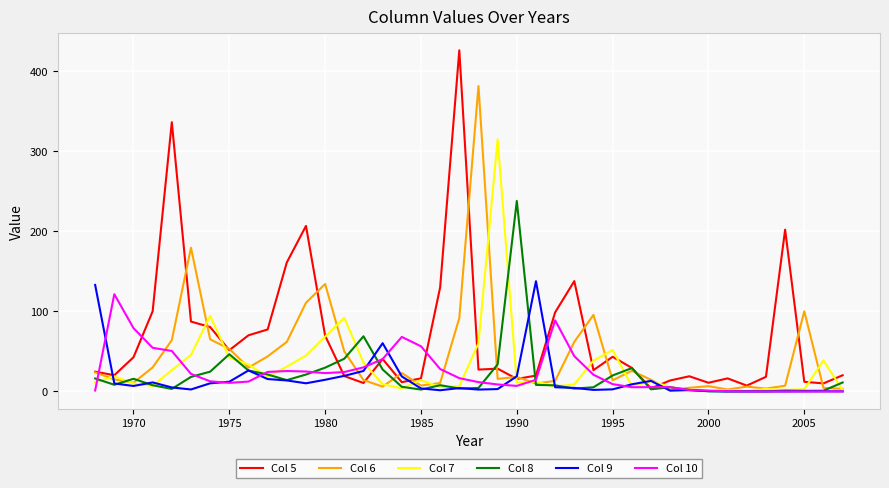

Which series has the largest total across all categories?

Col 5